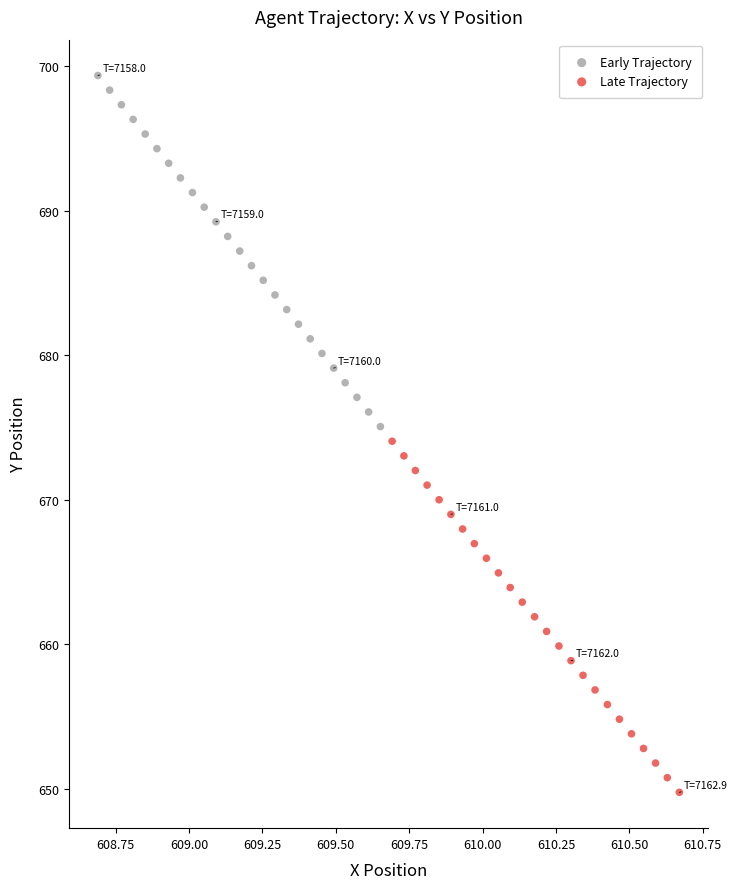

Which series reaches the minimum Y coordinate?

Late Trajectory